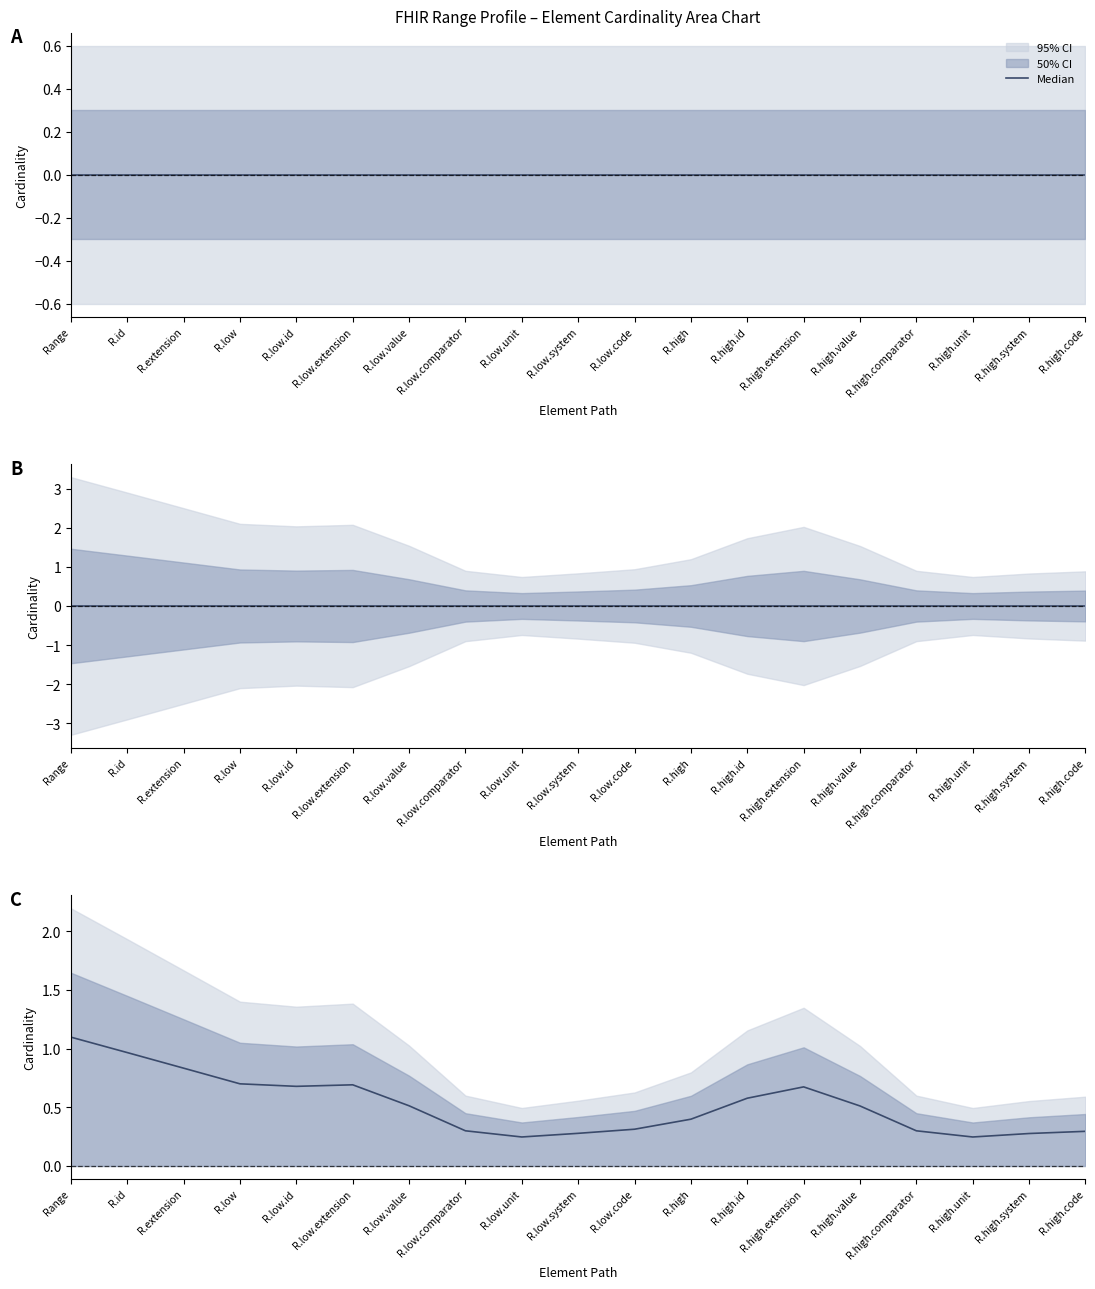

How many points are lower than both their immediate neighbors (excluding endpoints)?

3